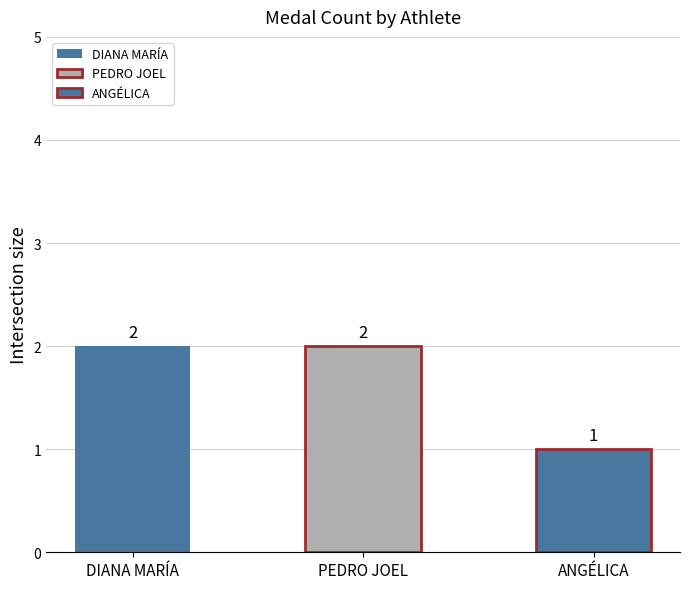

How many bars are there in total?

3